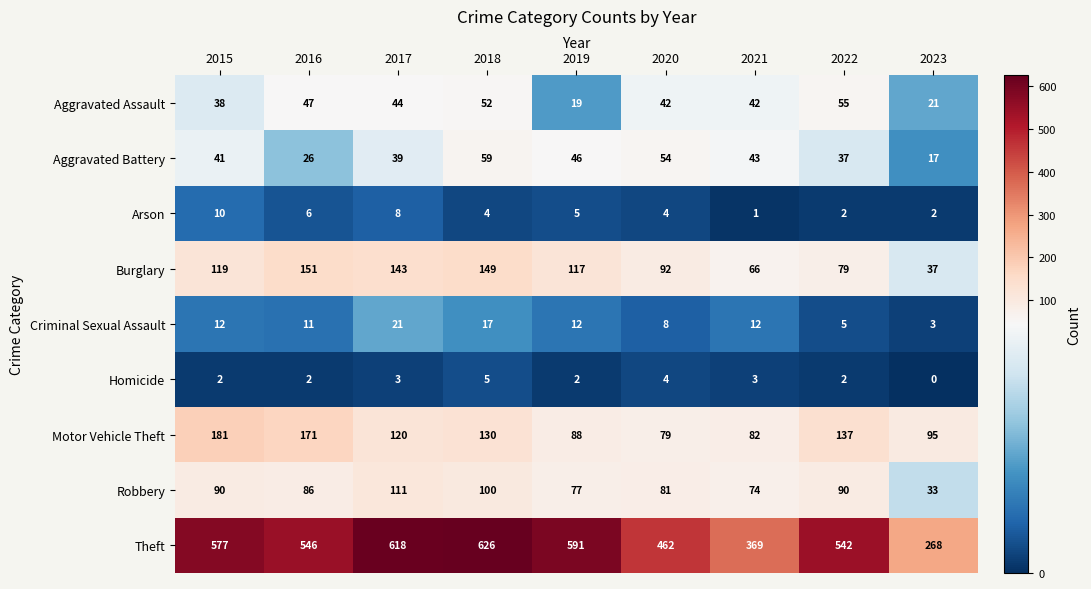

The Criminal Sexual Assault series shows 6 at 2021. True or false?

False